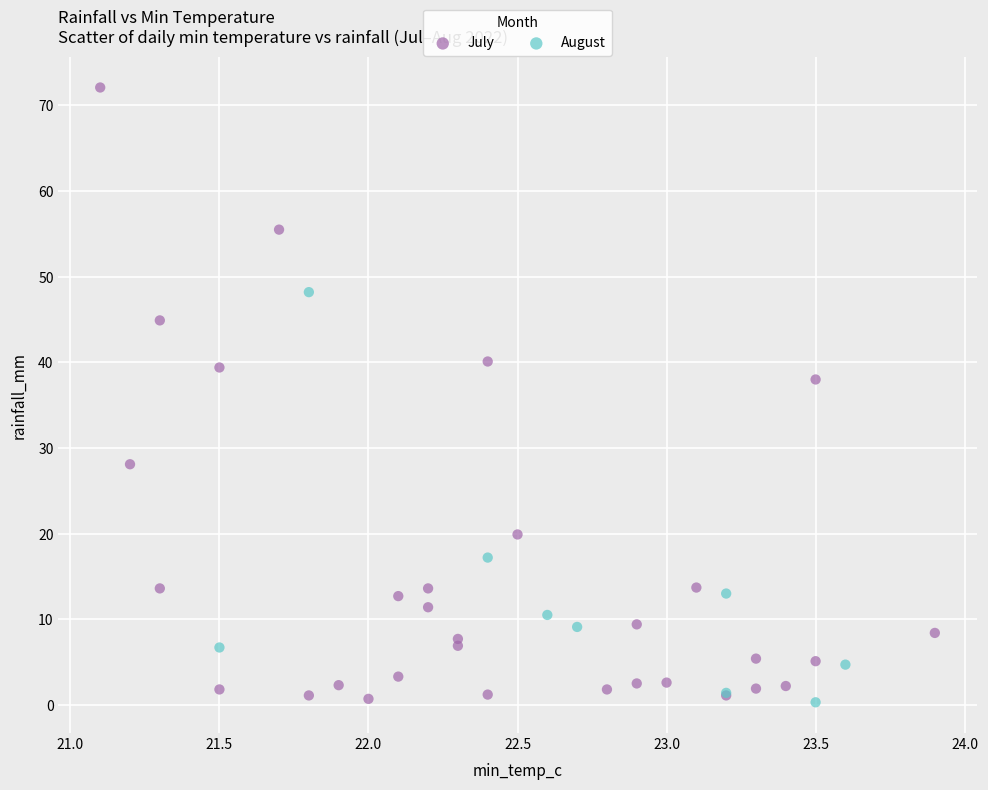

Which series contains the highest Y value?

July